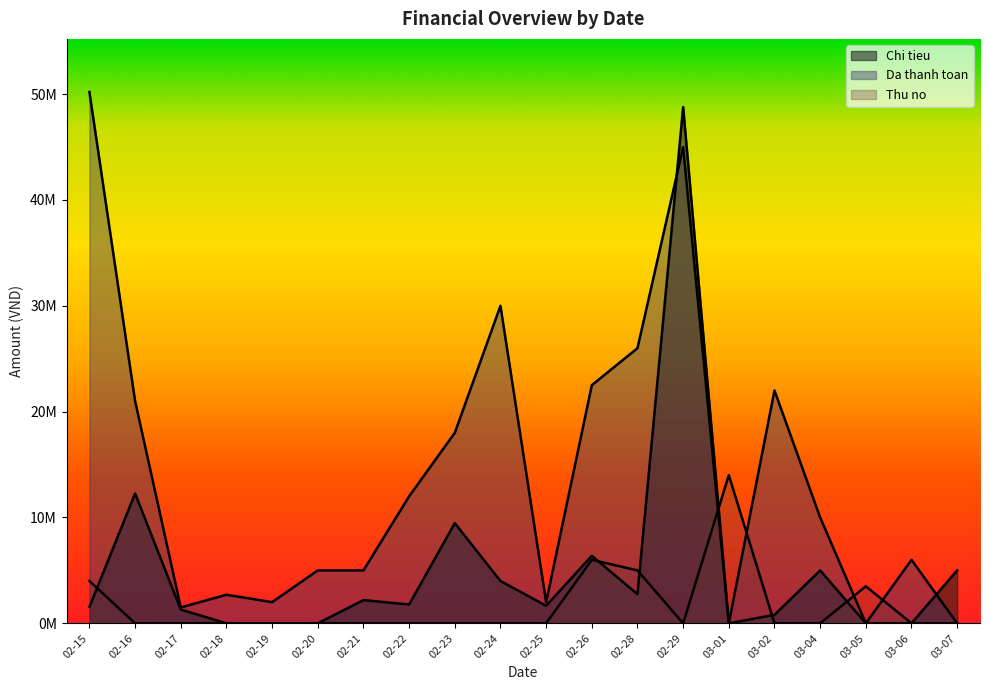

What is the average value of the Thu no series?

1625000